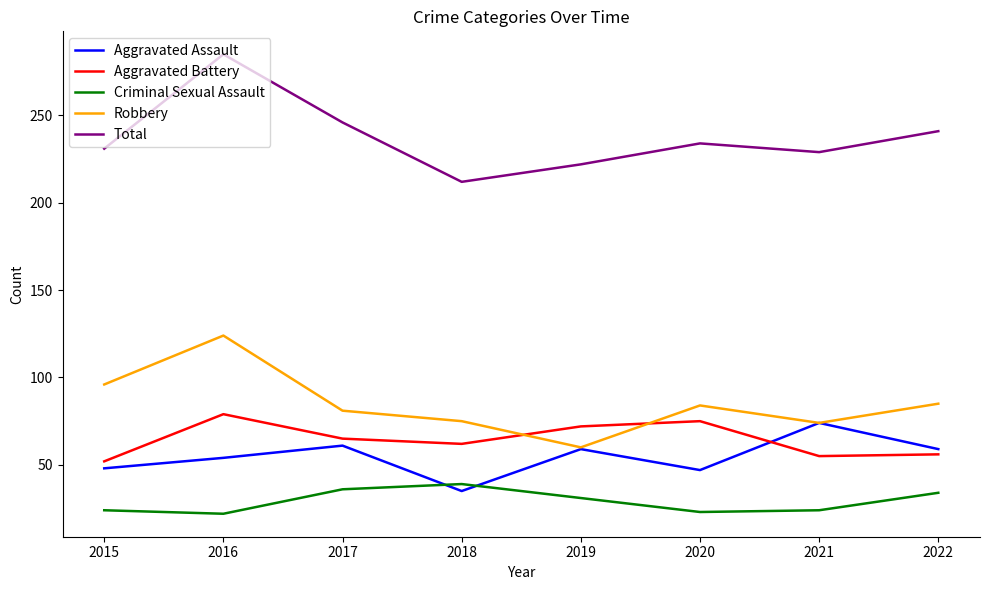

True or false: Criminal Sexual Assault and Robbery cross at least once.

False